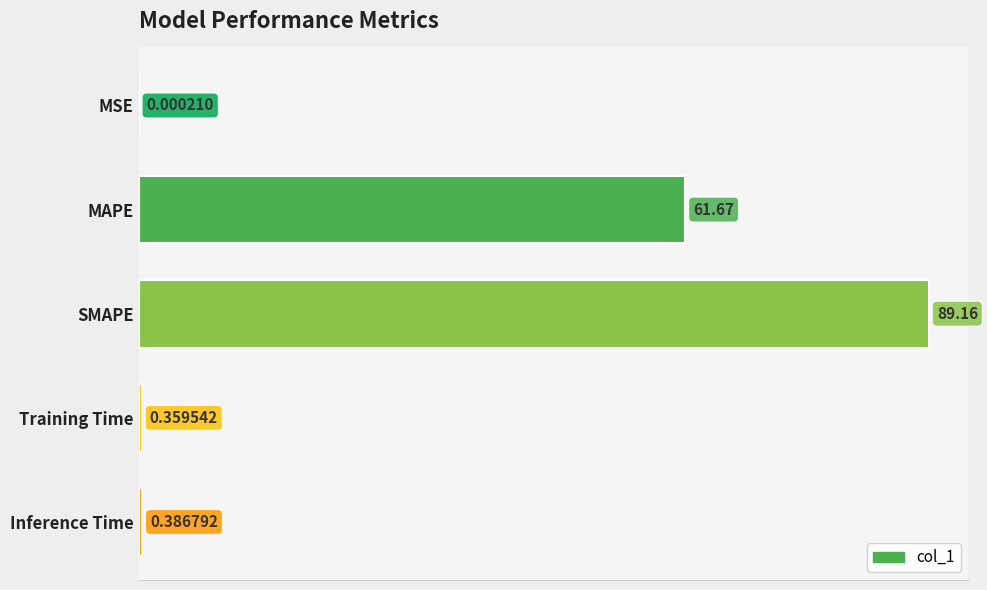

At which label is the value closest to 44?

MAPE